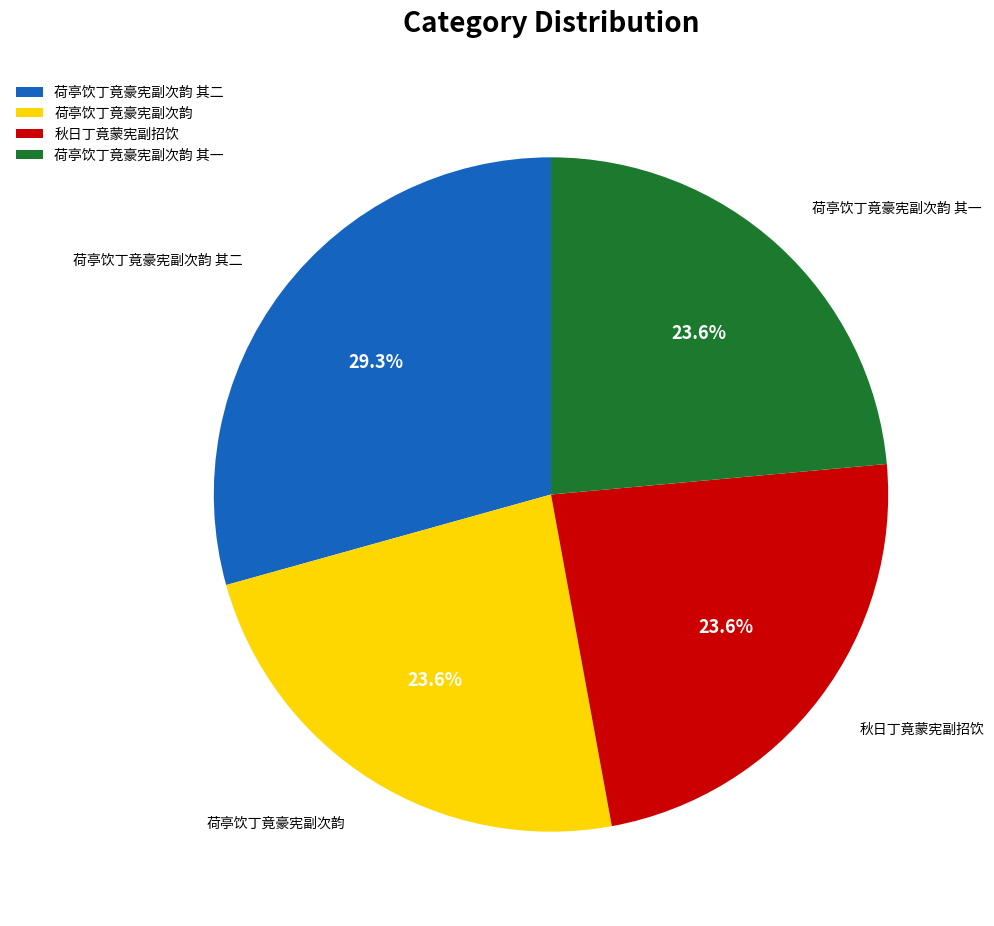

Which slice is the largest?

荷亭饮丁竟豪宪副次韵 其二